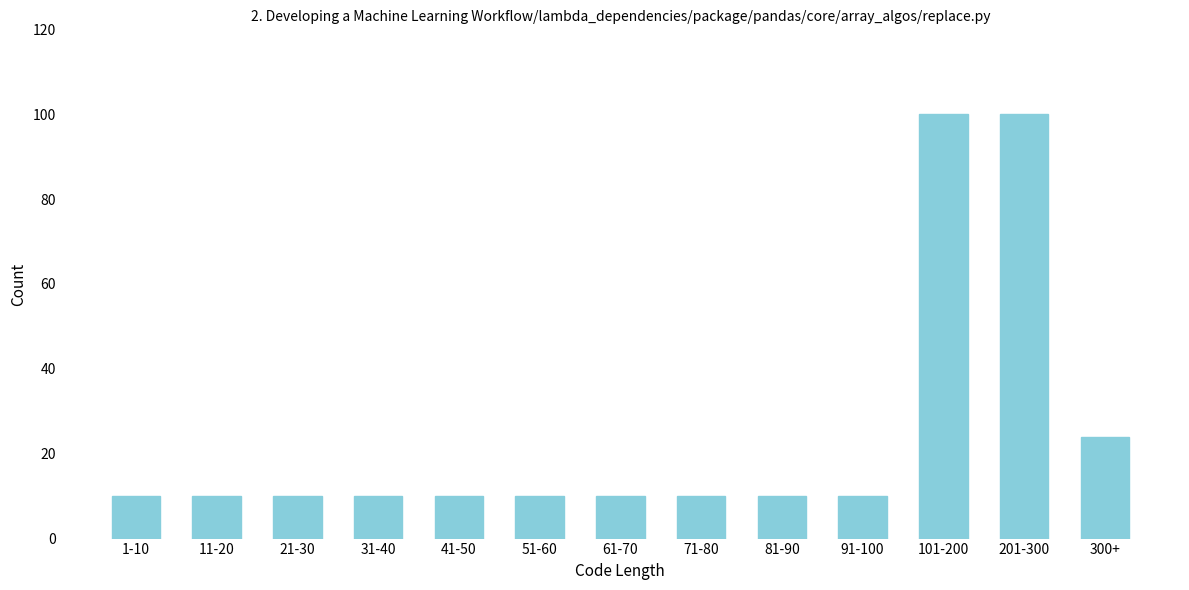

Reading left to right, list all the values displayed in this chart.

10	10	10	10	10	10	10	10	10	10	100	100	24